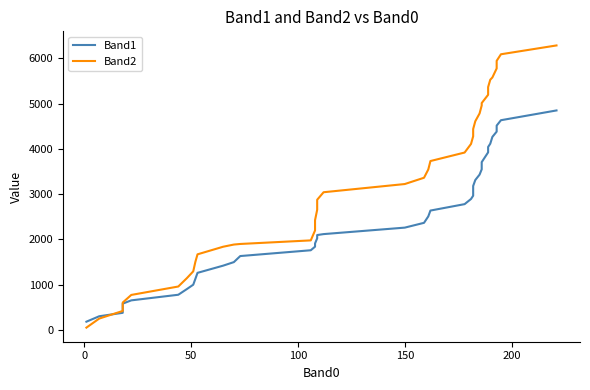

What are all the series names shown in the legend?

Band1, Band2